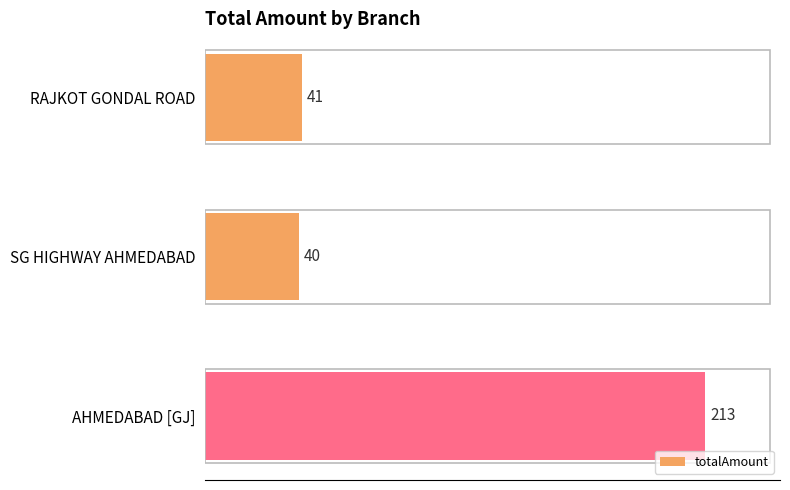

The value at RAJKOT GONDAL ROAD is 27. True or false?

False